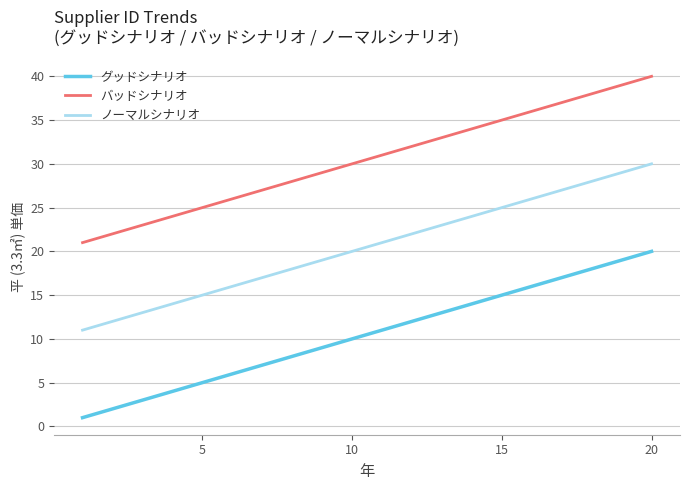

What is the difference between the maximum and minimum values in the グッドシナリオ series?

19